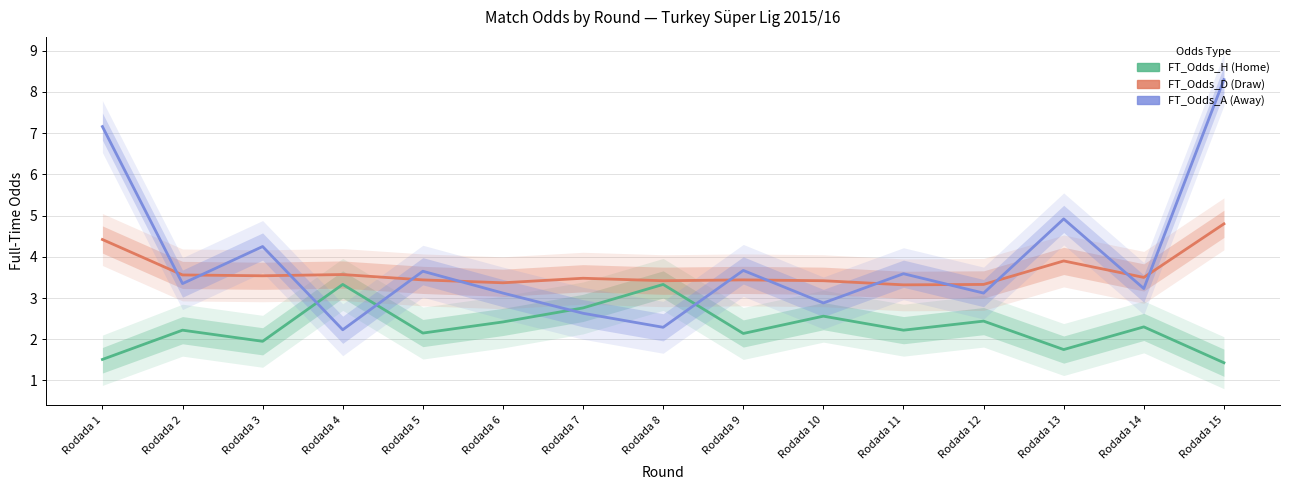

Rank the series by their average value, from lowest to highest.

FT_Odds_H, FT_Odds_D, FT_Odds_A